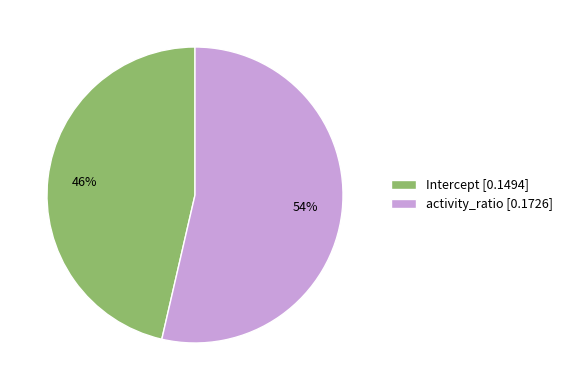

The Intercept slice represents 46% of the pie. True or false?

True